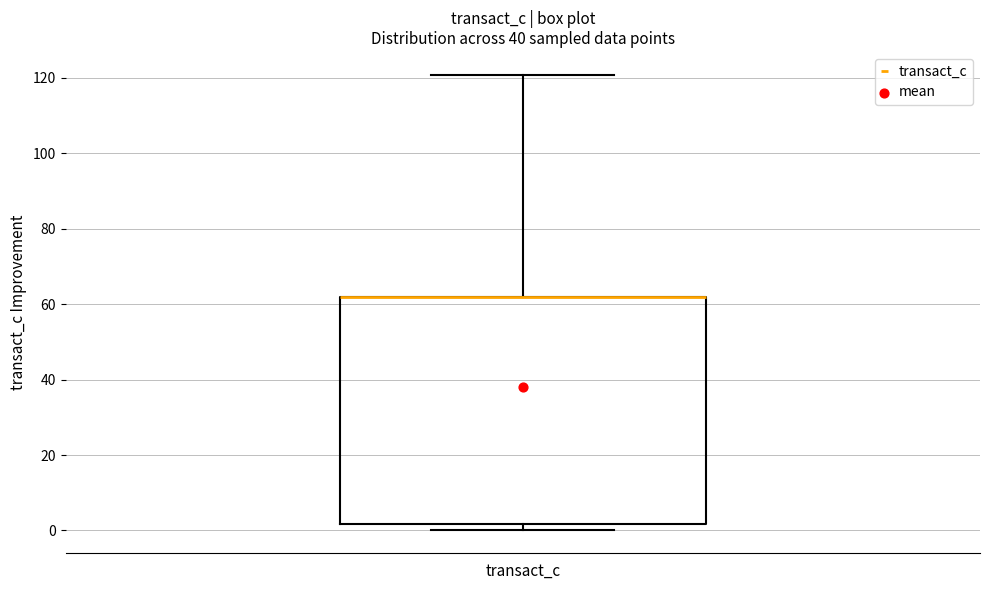

Transcribe this box plot: give where the median line is, the range the box spans, and where the two whiskers end, as read against the y-axis. The values are not printed on the chart, so give them approximately, as read against the axis.

median 62 (drawn on the box's upper edge), box 2 to 62, whiskers 0 to 120